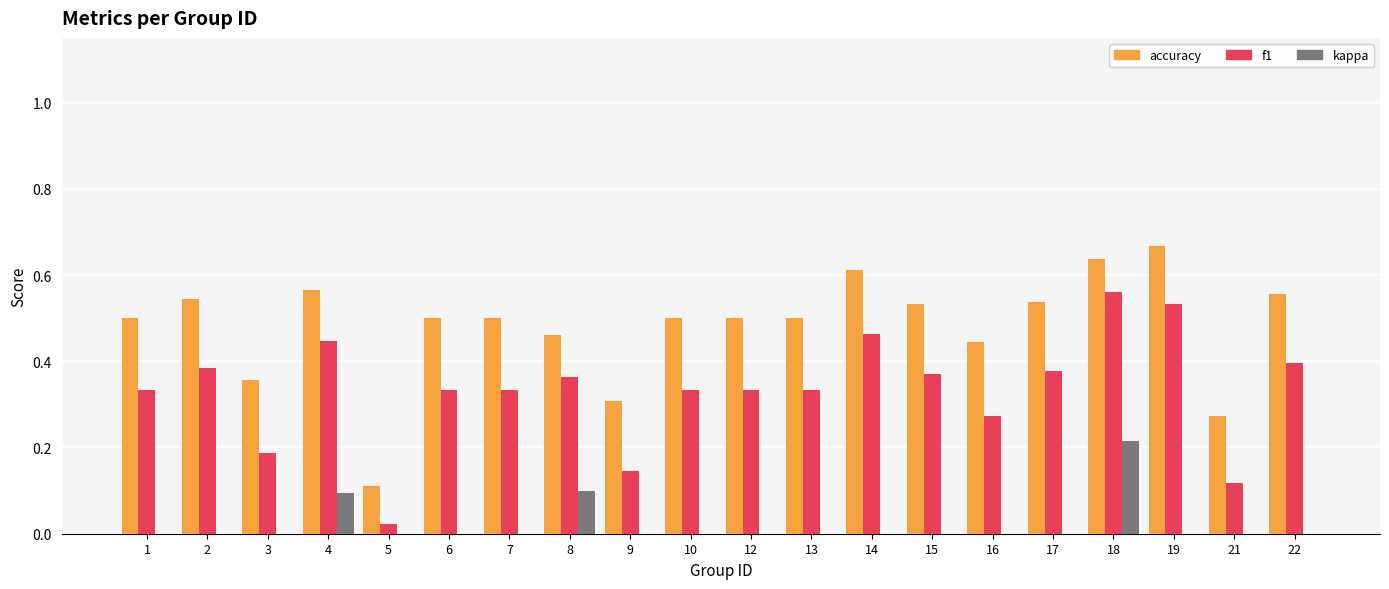

Is it true that f1 equals 0.4 at 4?

True